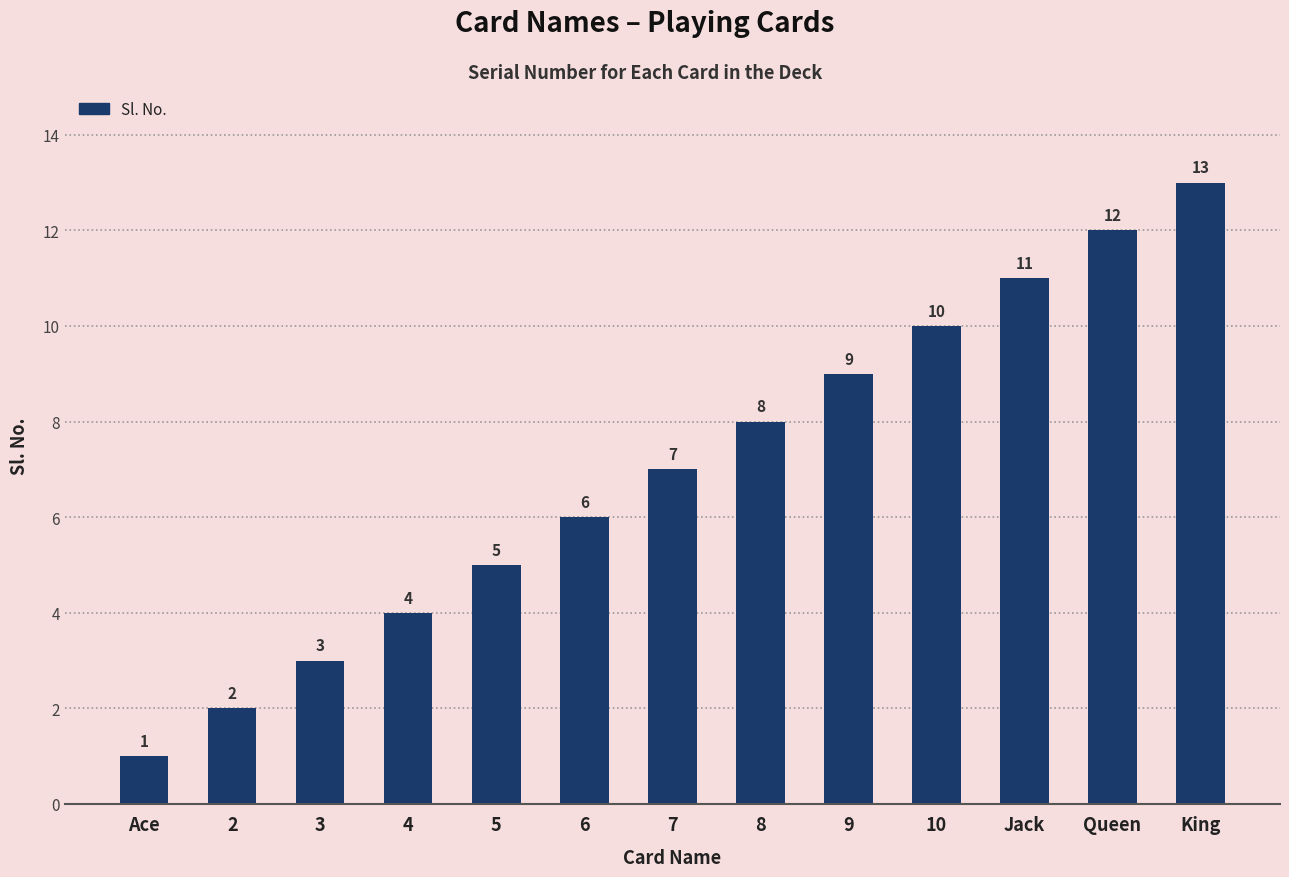

What is the approximate value at 6, to the nearest 5?

5